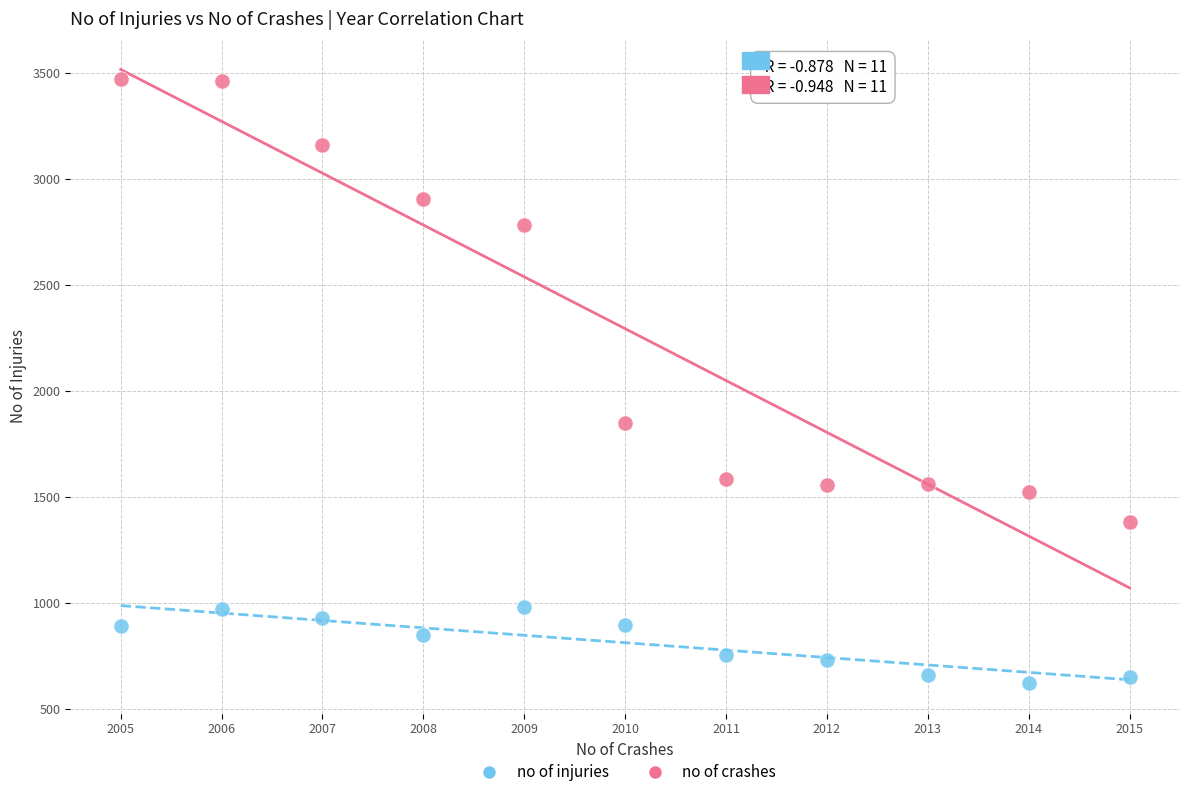

Which series reaches the minimum Y coordinate?

no of injuries